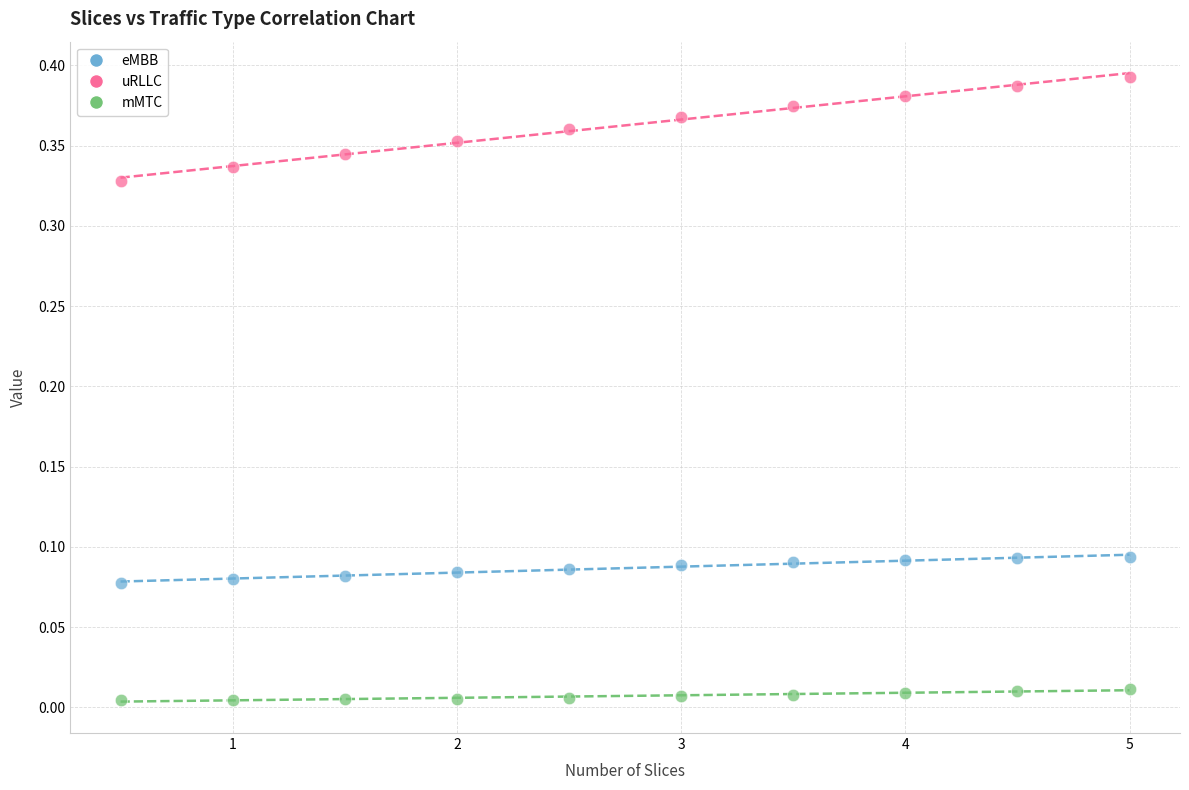

Across all data points, what is the range of X values (max minus min)?

4.5